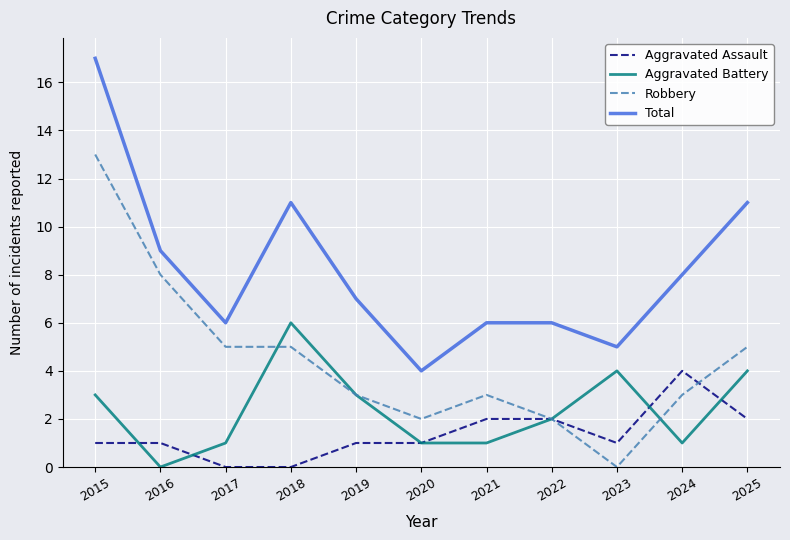

Between 2015 and 2017, which series saw the biggest shift?

Total